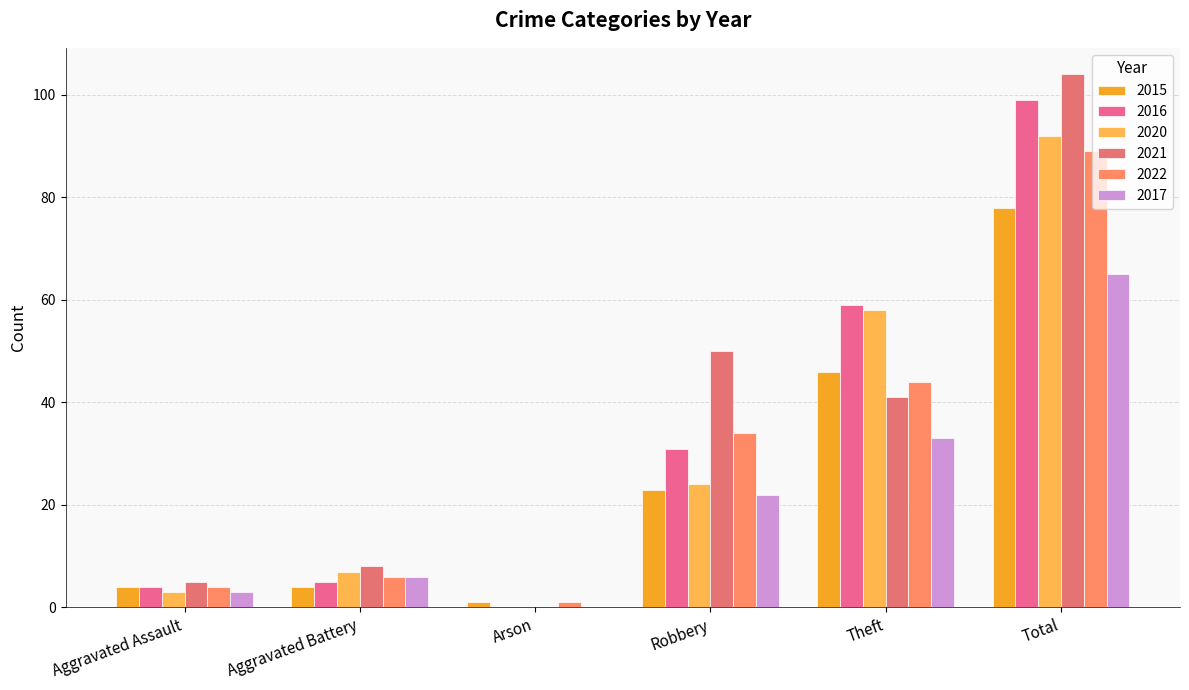

At how many categories does at least one series exceed 21?

3